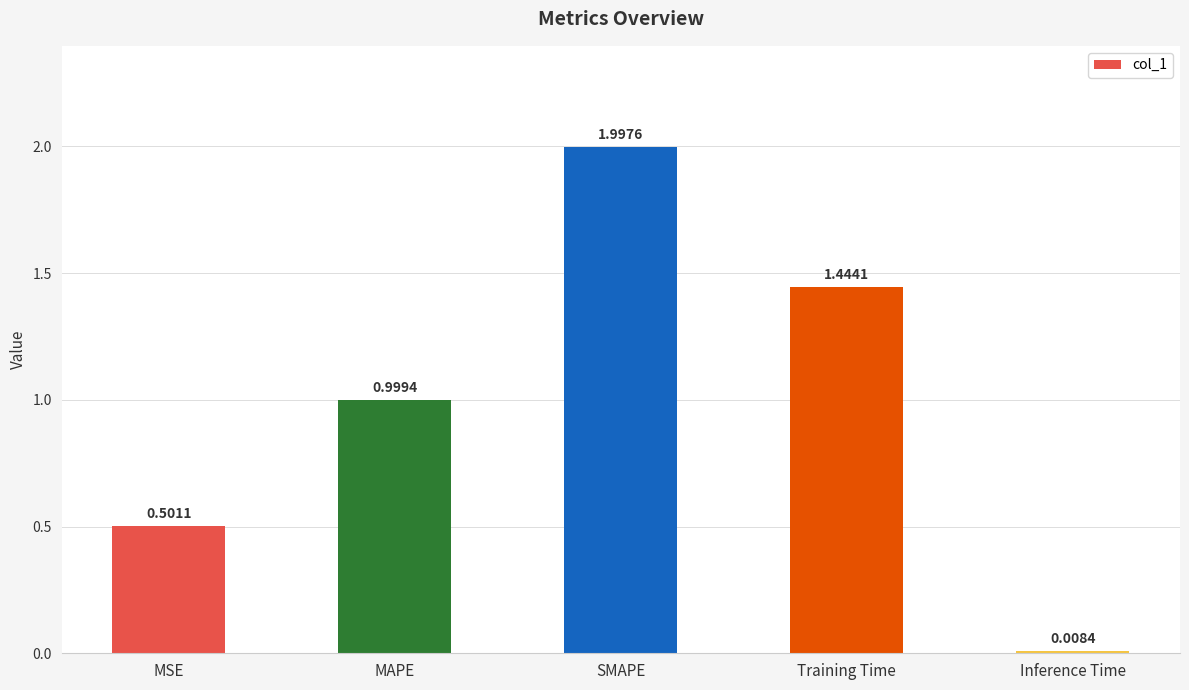

Between MAPE and MSE, which is larger?

MAPE